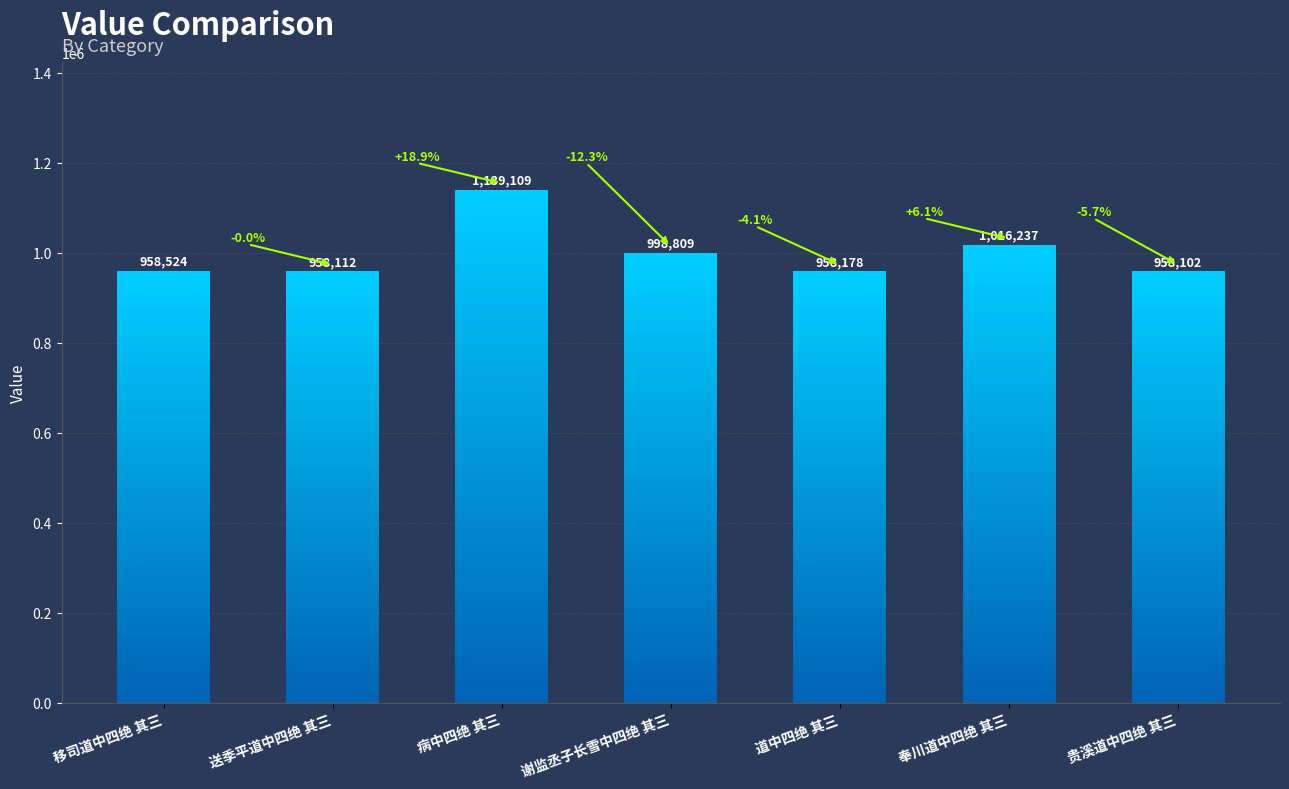

What is the value of the 3rd bar from the left?

1139109